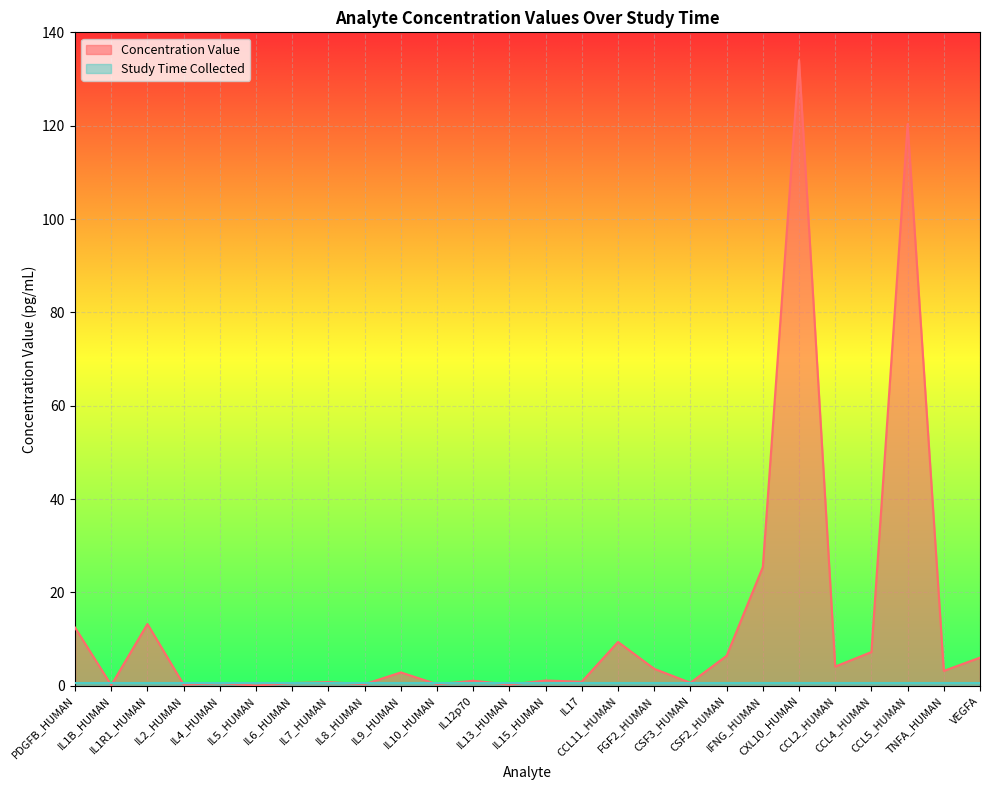

Which has a higher value, CCL11_HUMAN or IL7_HUMAN?

CCL11_HUMAN